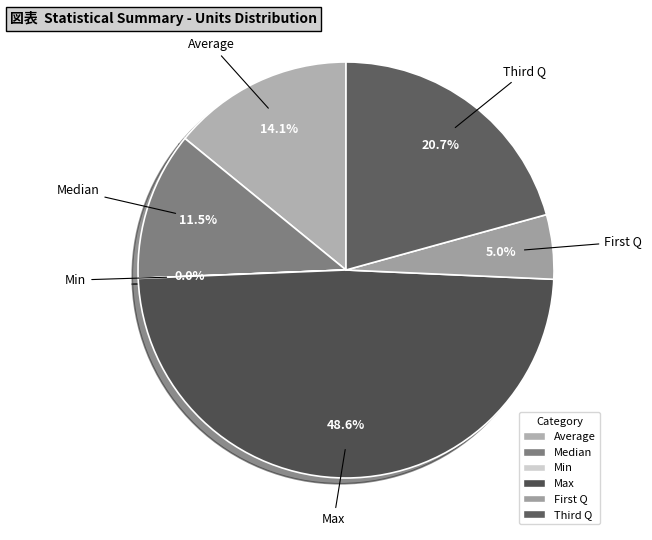

What is the largest slice in the pie chart?

Max